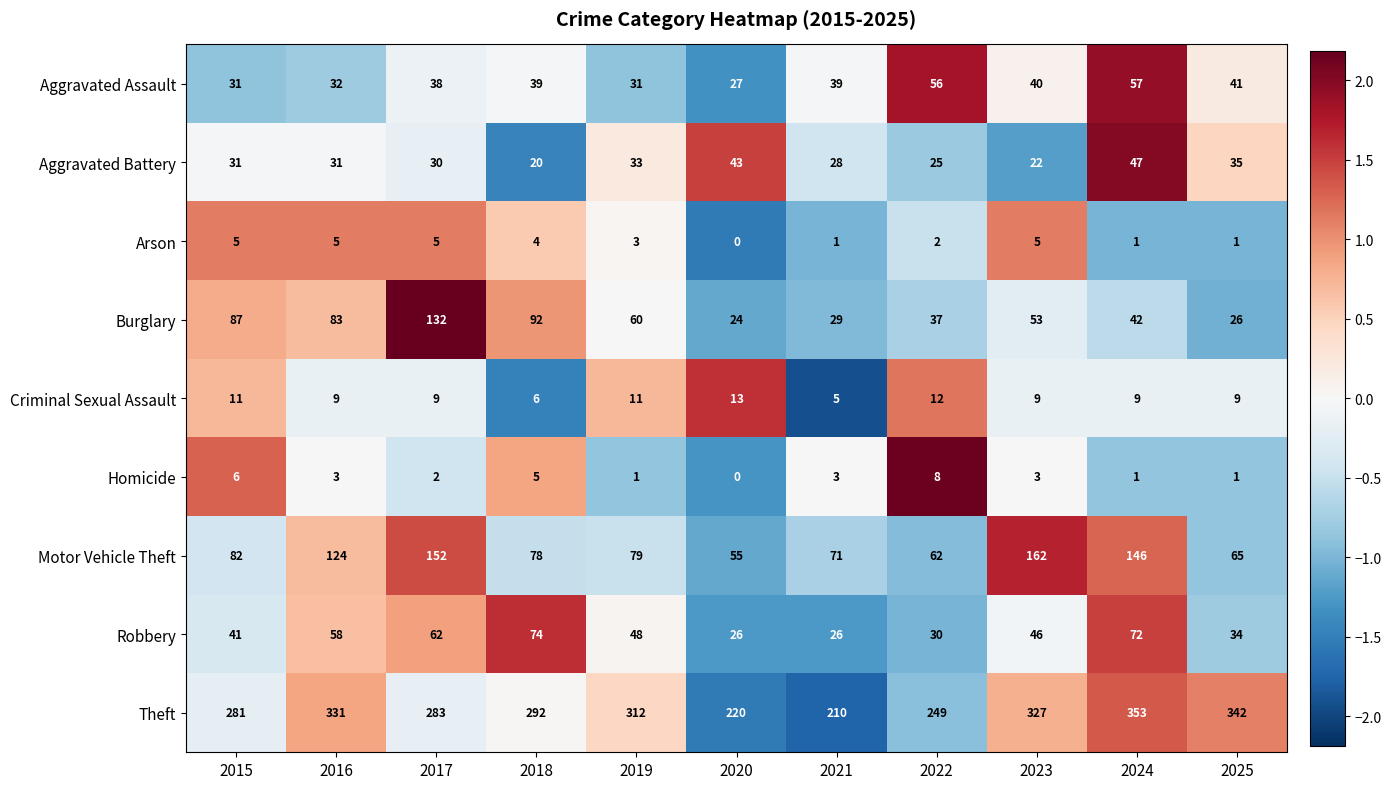

At which label does Homicide reach its minimum?

2020